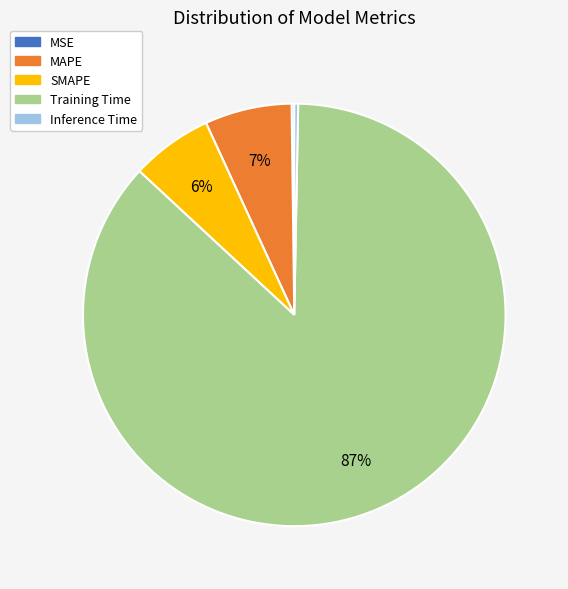

Is there any slice that represents more than half of the pie?

Yes